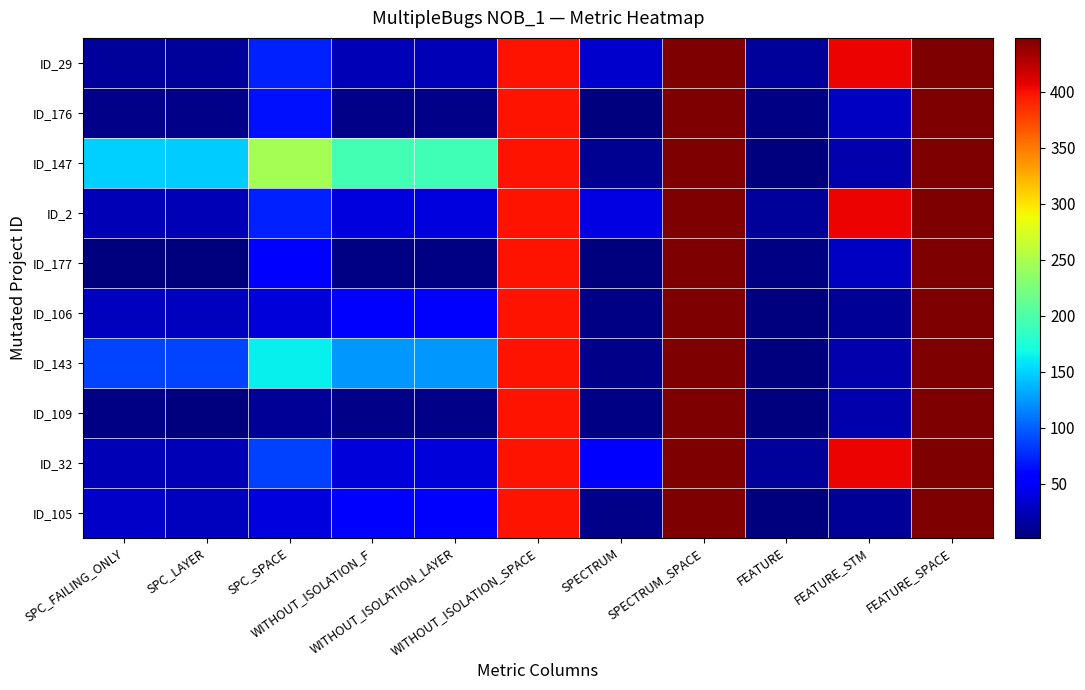

How many distinct data groups are displayed?

10